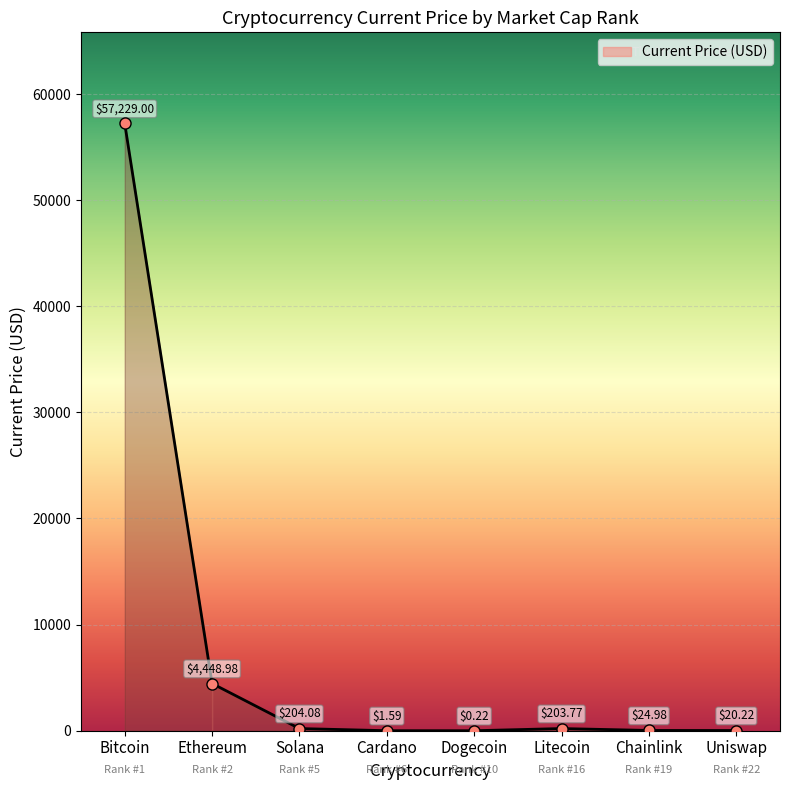

True or false: there are more than 1 points higher than both neighbors.

False